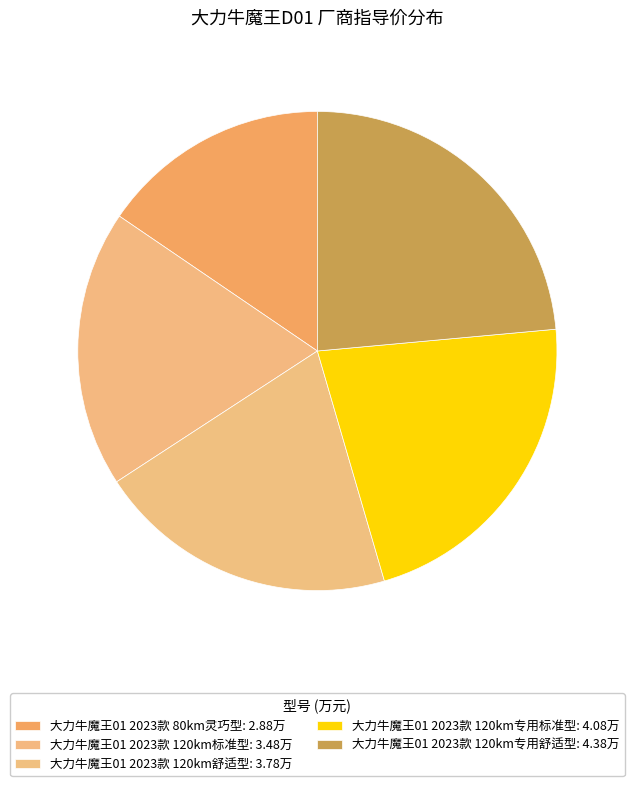

Which category has the biggest portion of the pie?

大力牛魔王01 2023款 120km专用舒适型